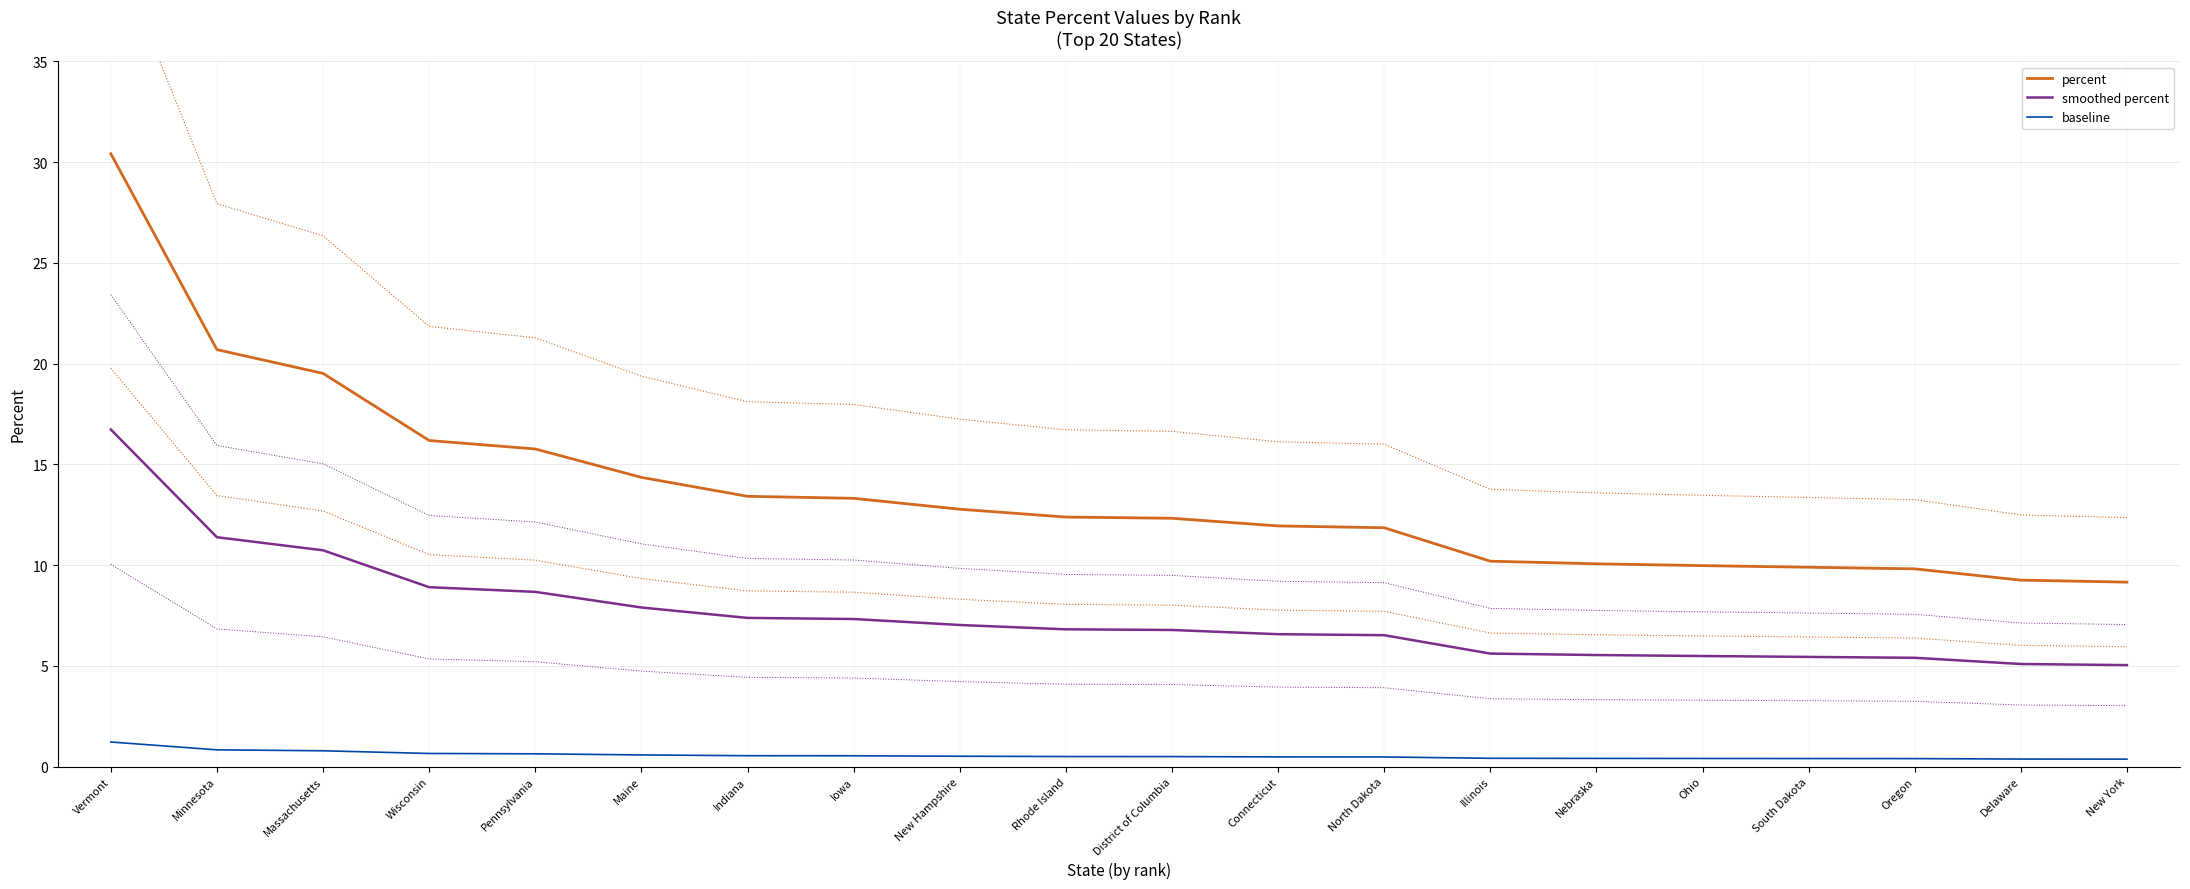

The value of smoothed percent at Nebraska is 8.2. True or false?

False